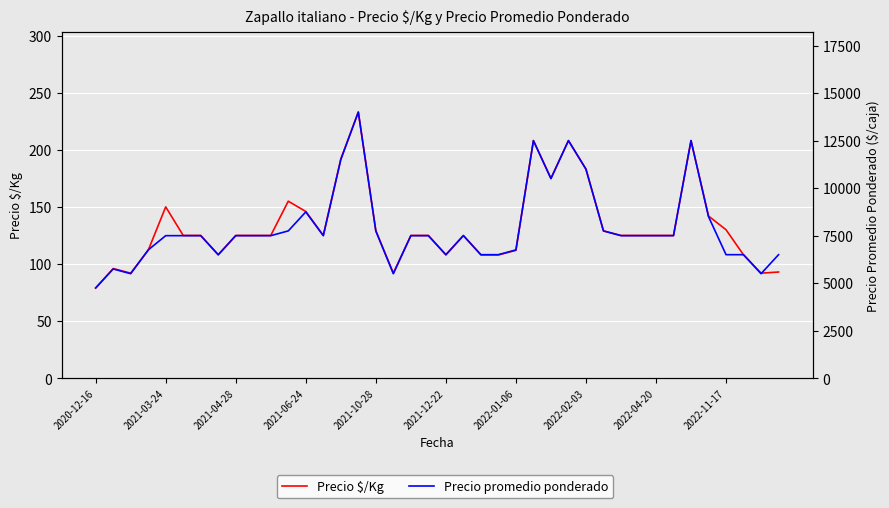

Does the chart display data point markers on the line(s)?

No